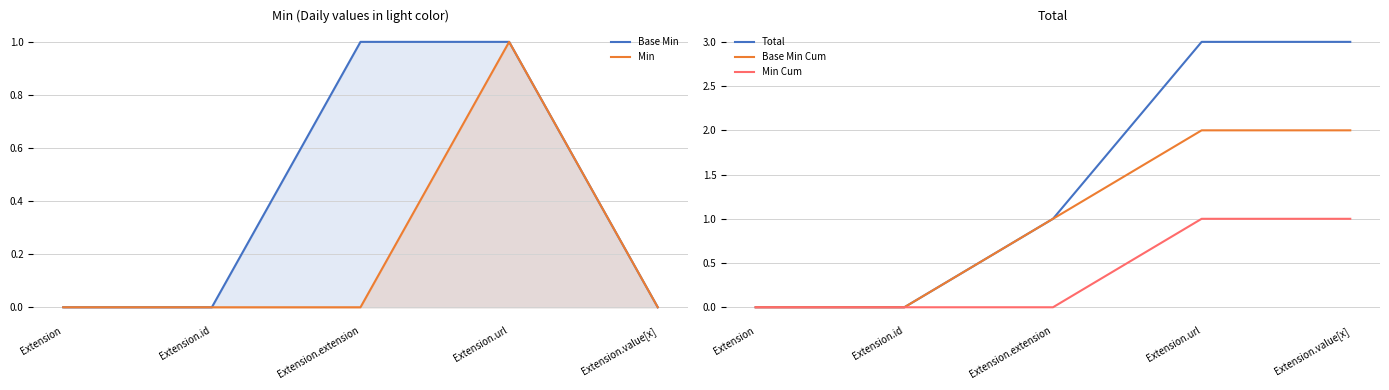

At which label is Min closest to 0?

Extension